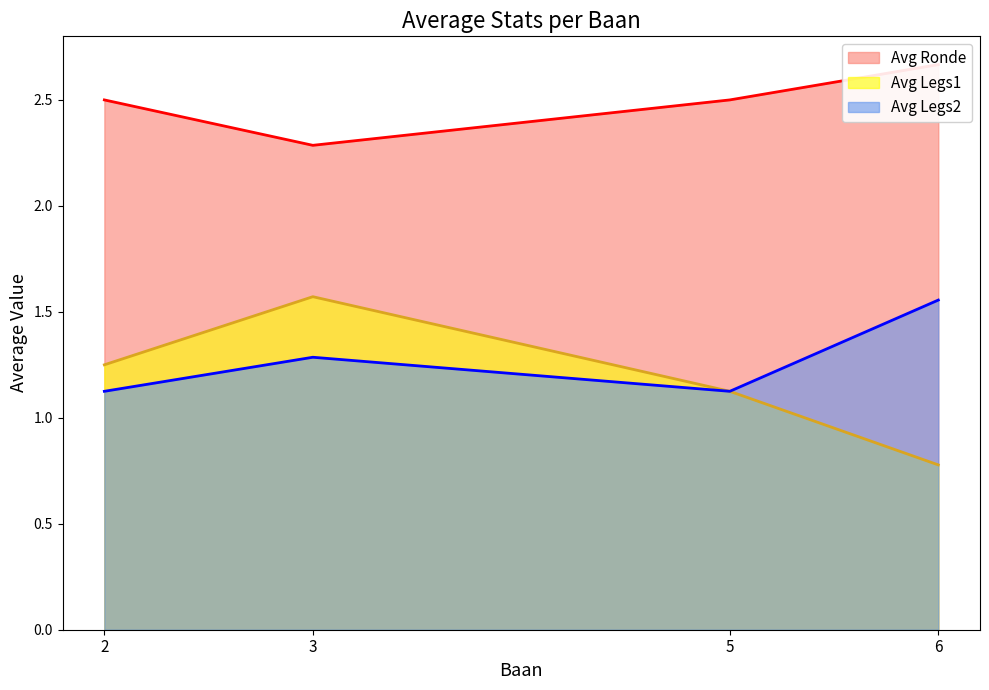

Is the value of Avg Legs1 at 5 greater than the value of Avg Legs2 at 3?

No